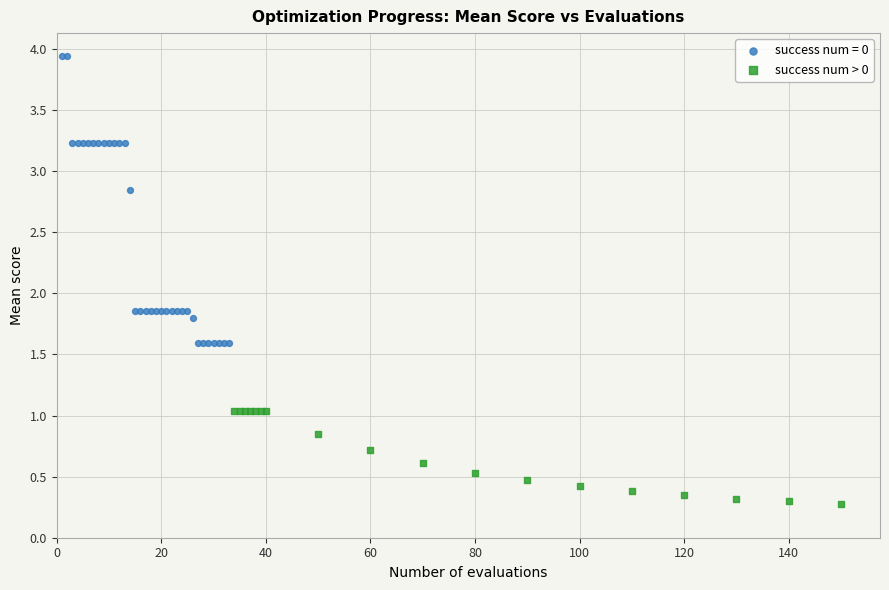

Which series contains the highest Y value?

success num = 0